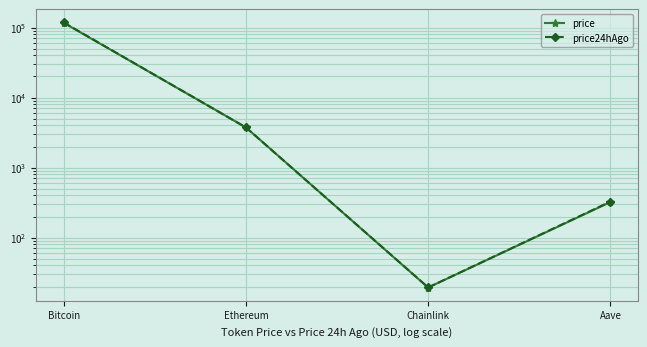

What are all the series names shown in the legend?

price, price24hAgo